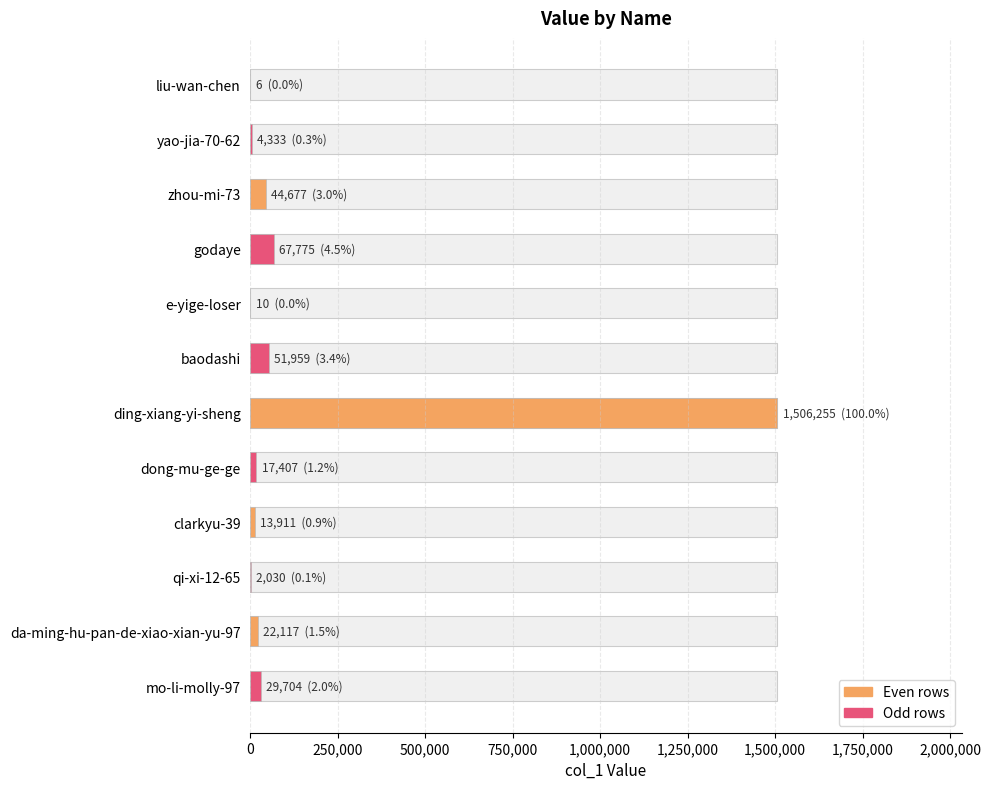

How many bars are there in total?

12